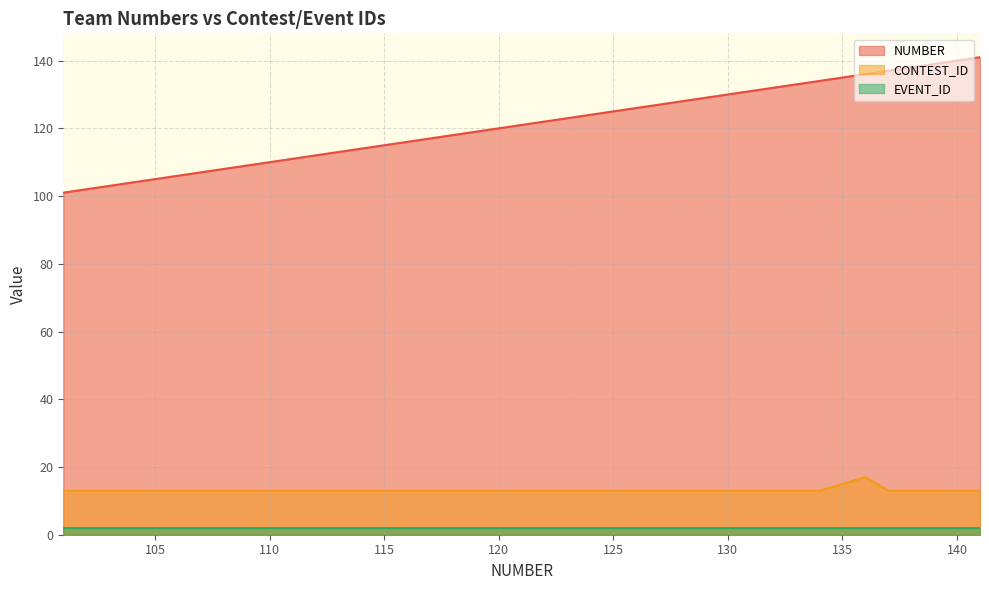

Between 108 and 115, which is larger?

115